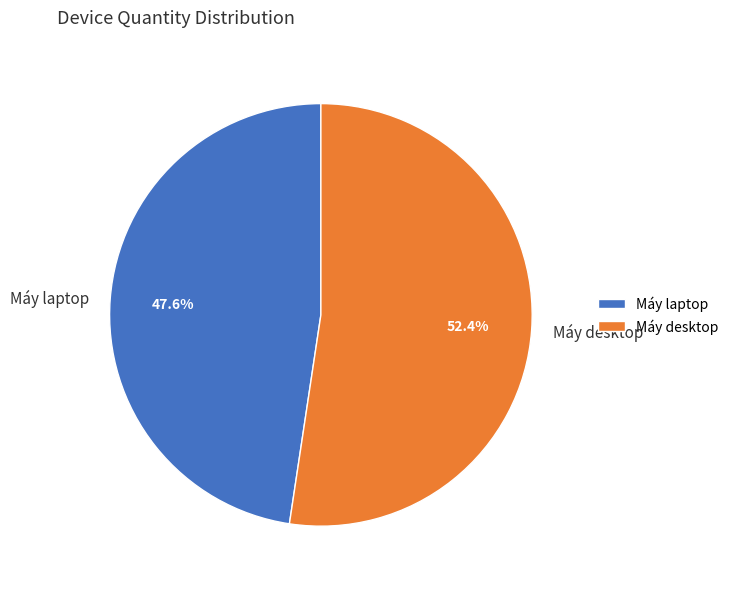

To the nearest percent, what is the difference between the Máy laptop and Máy desktop slice percentages?

5%